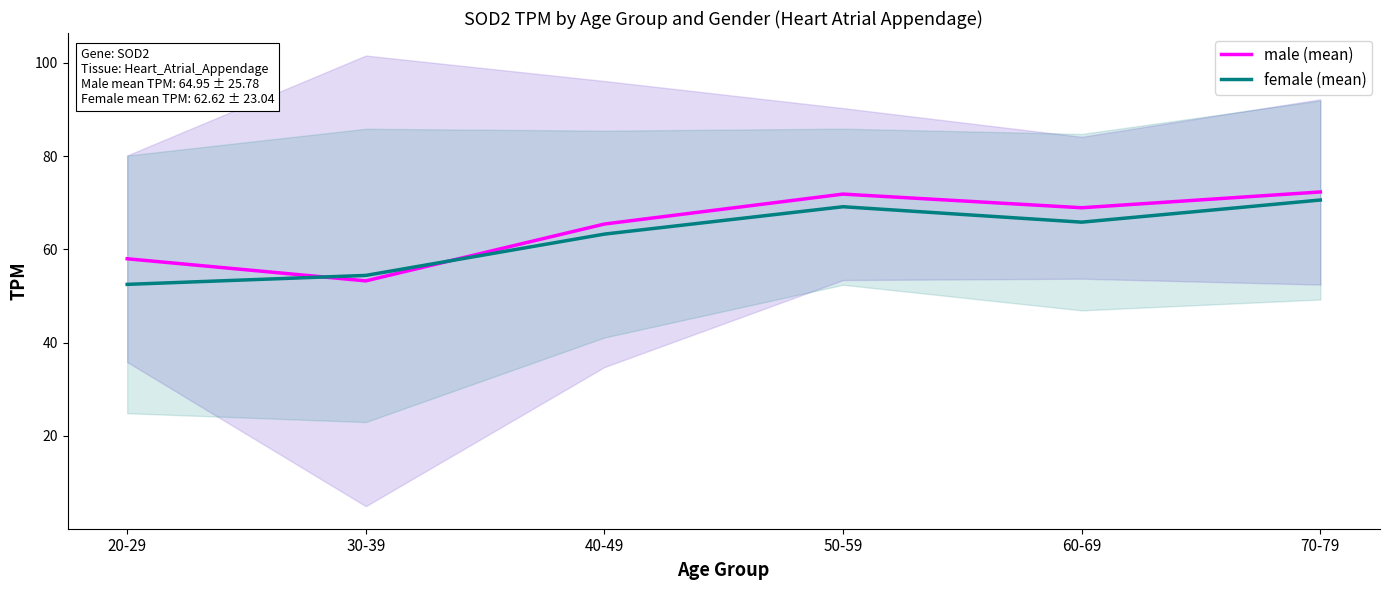

The value of male (mean) at 30-39 is 53.2. True or false?

True